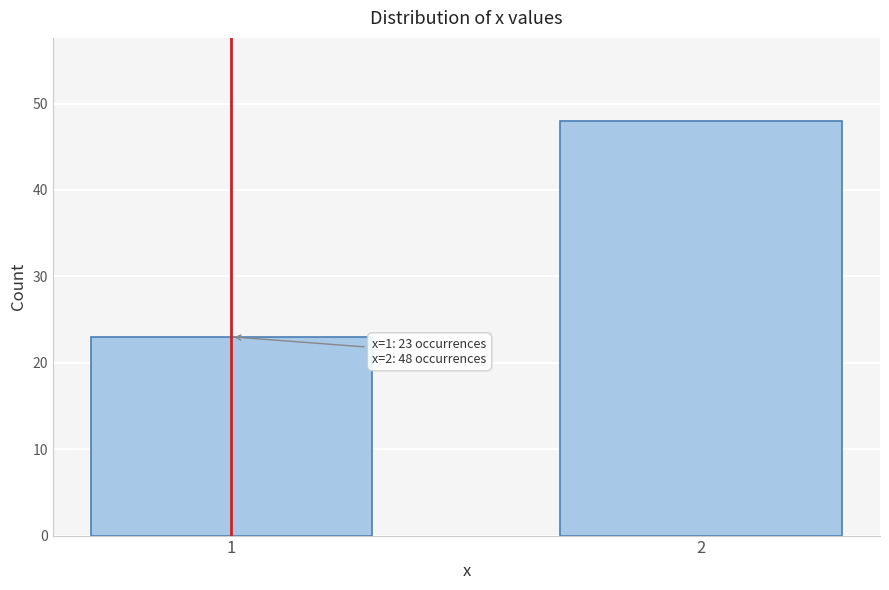

Reading left to right, transcribe all the data shown in this chart.

23	48